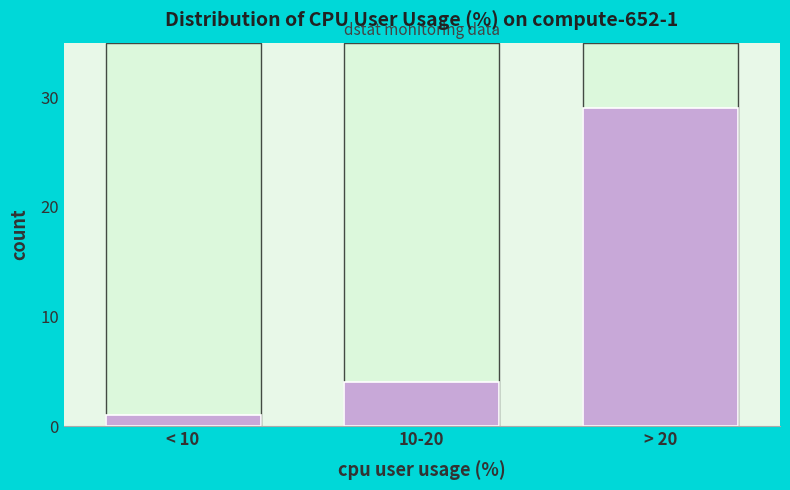

Reading left to right, transcribe all the data shown in this chart.

< 10=1	10-20=4	> 20=29